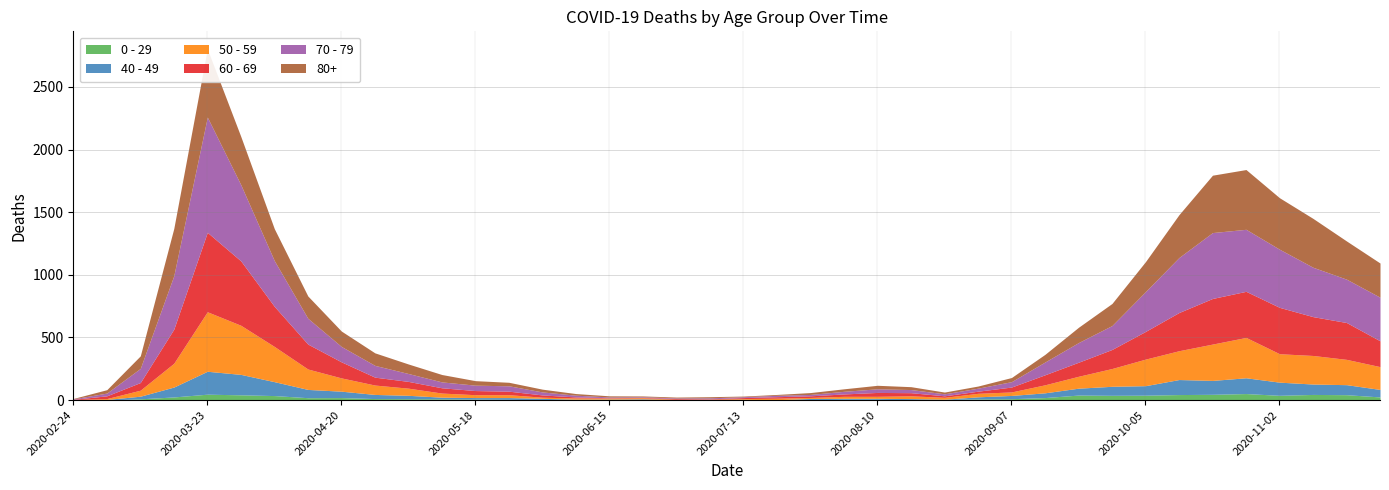

Reading left to right, what are all the values shown in this chart?

0 - 29: 1	0	10	25	47	42	36	19	20	12	11	10	8	6	2	4	6	5	2	1	2	1	3	6	6	2	5	9	11	20	40	38	39	44	46	52	38	45	43	25
40 - 49: 0	5	21	79	183	163	111	66	51	33	27	13	12	14	12	3	2	5	1	1	4	2	10	8	8	10	2	17	26	38	55	72	76	120	111	126	105	83	80	60
50 - 59: 3	7	48	190	475	392	281	163	106	75	57	33	23	23	9	10	8	9	3	5	6	12	8	16	16	22	15	28	28	64	95	142	212	230	290	322	227	228	202	182
60 - 69: 2	22	61	272	634	514	320	199	128	63	54	42	33	28	18	8	3	3	6	3	8	12	13	19	31	25	12	17	39	80	112	152	221	305	364	368	370	310	294	206
70 - 79: 4	22	113	427	920	608	365	206	123	94	63	47	43	43	24	14	6	5	5	8	7	11	11	21	29	25	16	24	43	102	157	191	318	439	526	495	464	394	346	348
80+: 3	27	100	377	544	385	255	178	123	100	76	59	36	28	22	13	9	6	7	9	5	7	15	20	28	23	14	17	33	61	122	176	239	342	458	477	411	390	305	273